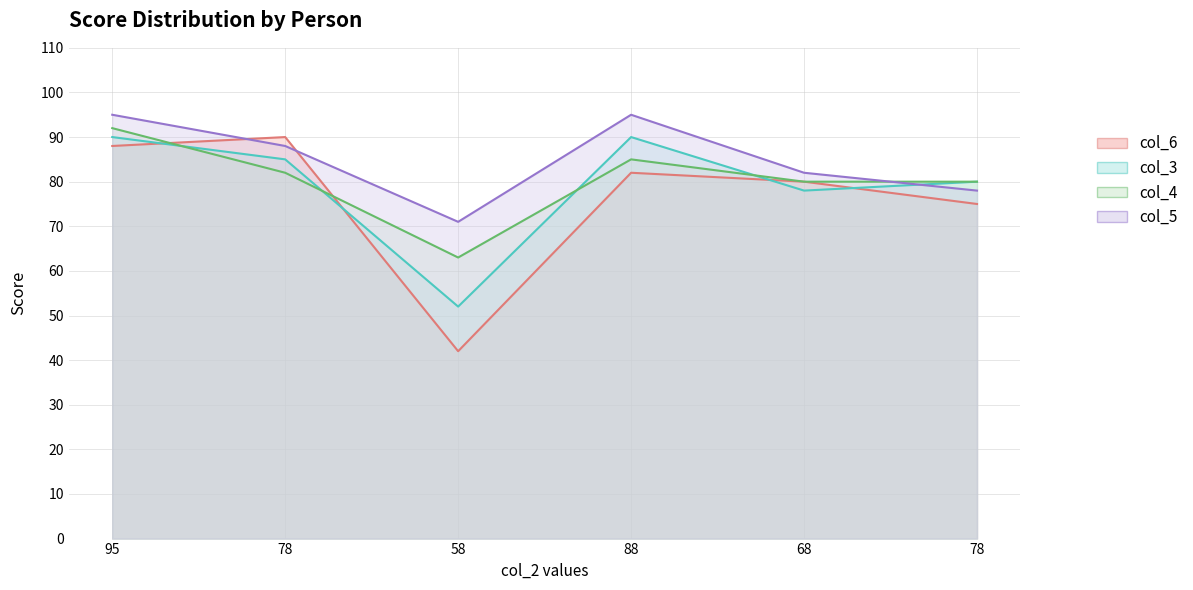

Is it true that col_3 equals 51 at 78?

False